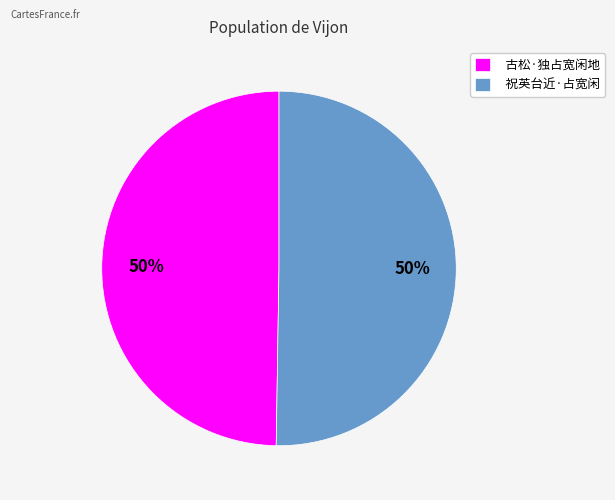

What percentage is the 祝英台近·占宽闲 slice, to the nearest percent?

50%